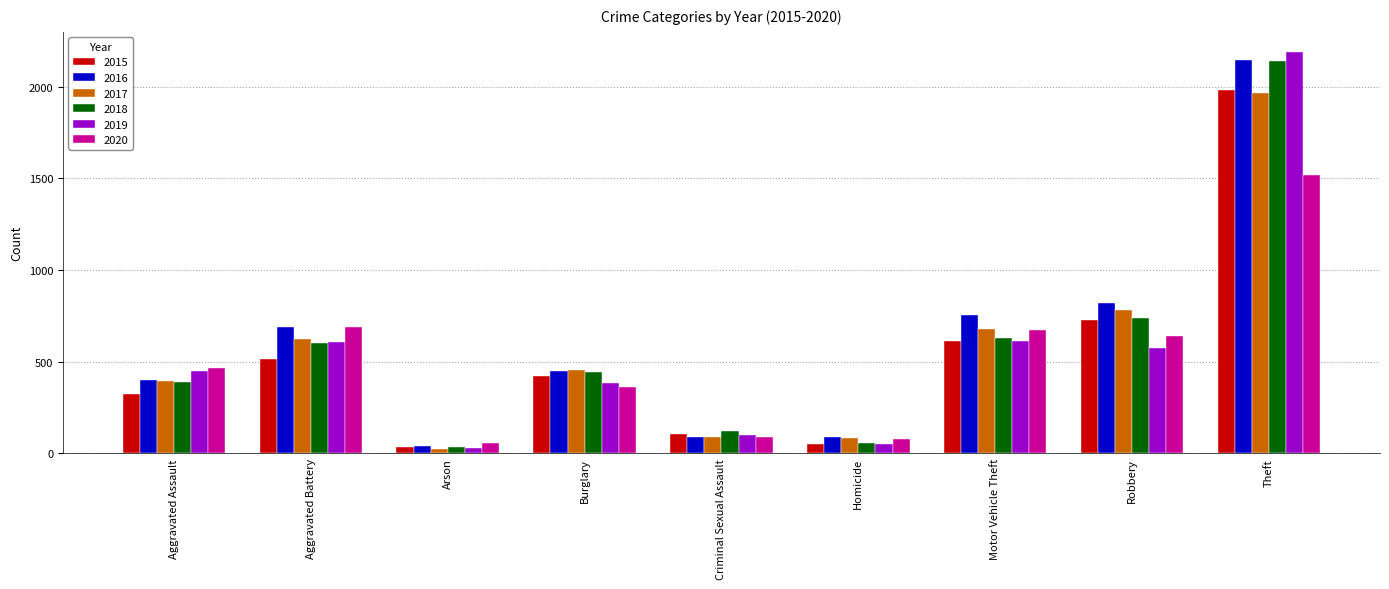

Does the chart contain stacked bars?

No